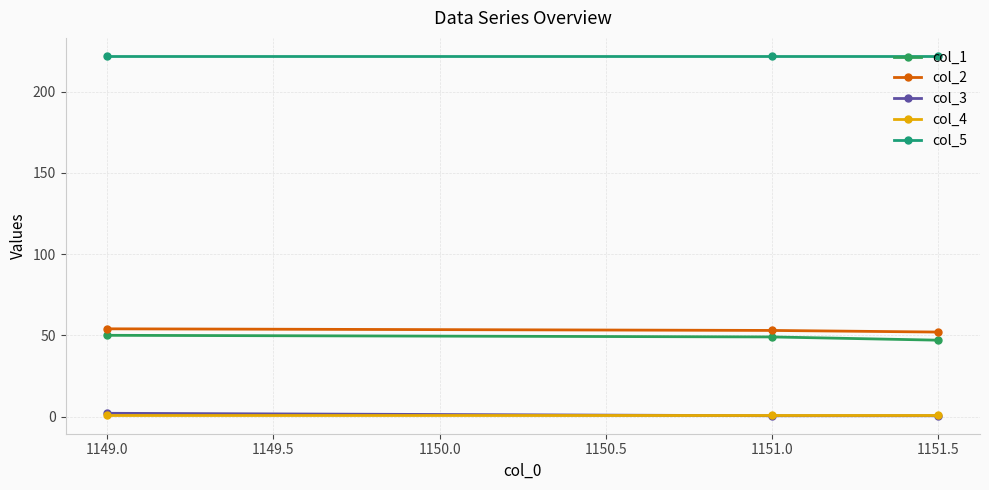

How many lines are shown in the chart?

5